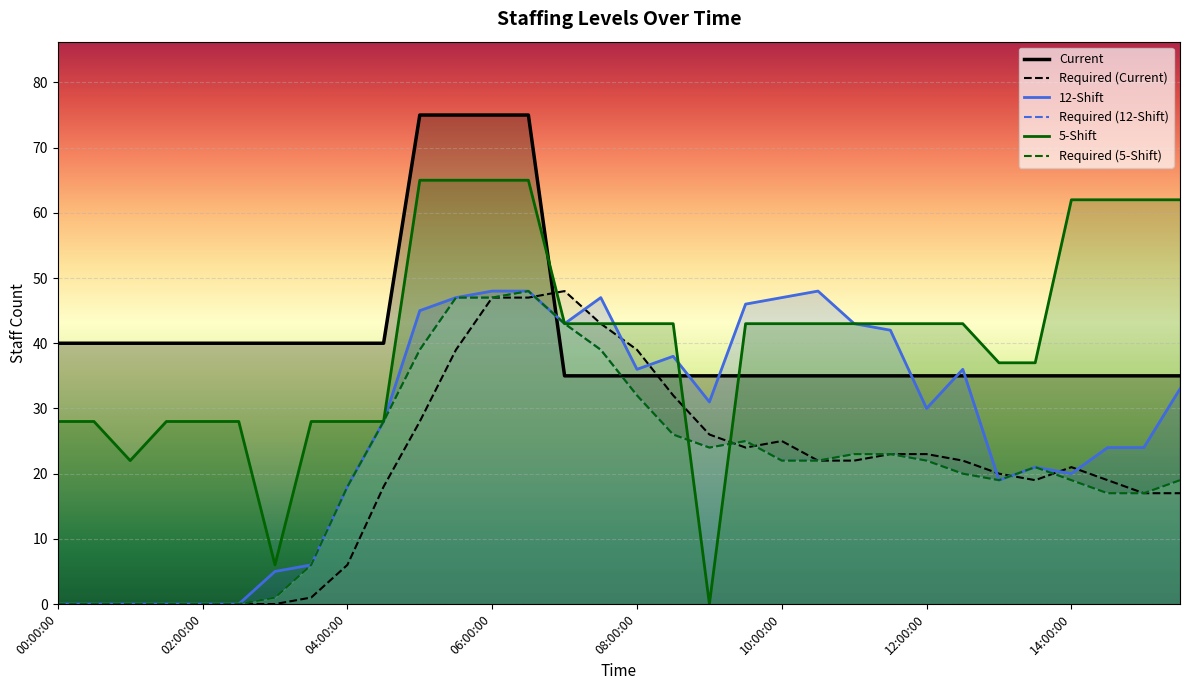

What is the spread (max minus min) of values at 14:00:00?

43